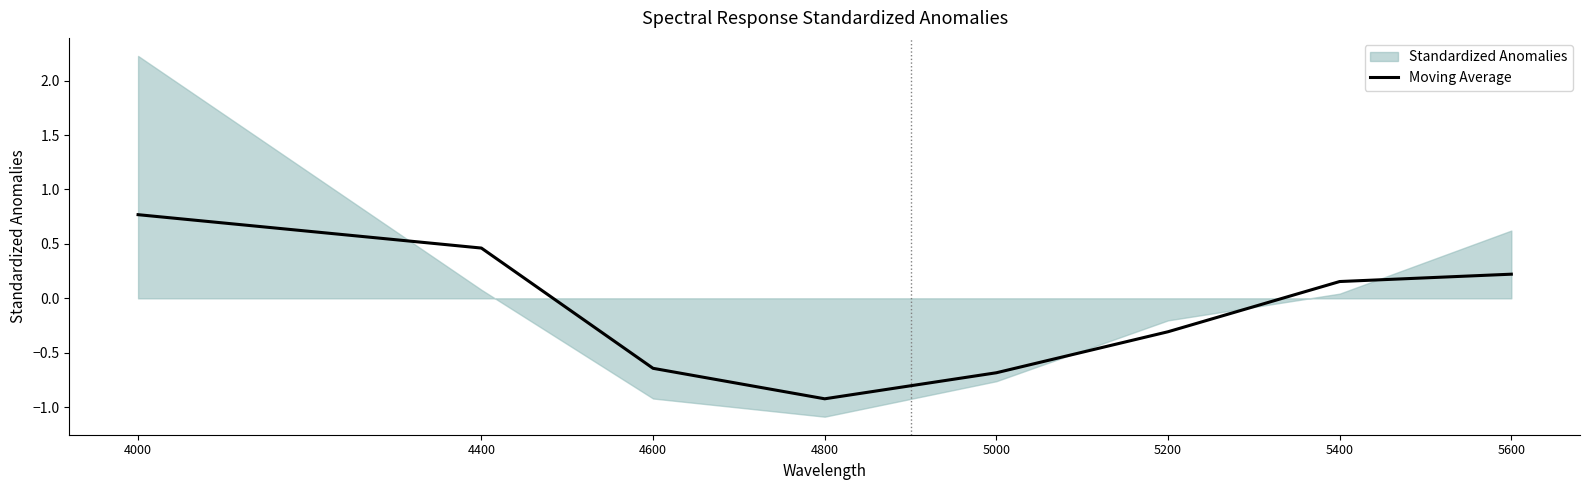

What is the minimum value for Moving Average?

-0.9